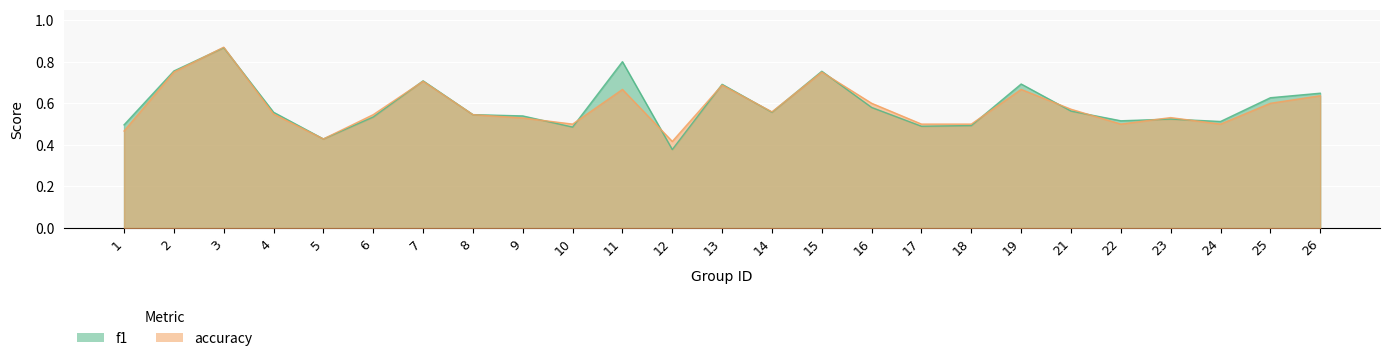

List the series in order of their peak value, highest first.

accuracy, f1